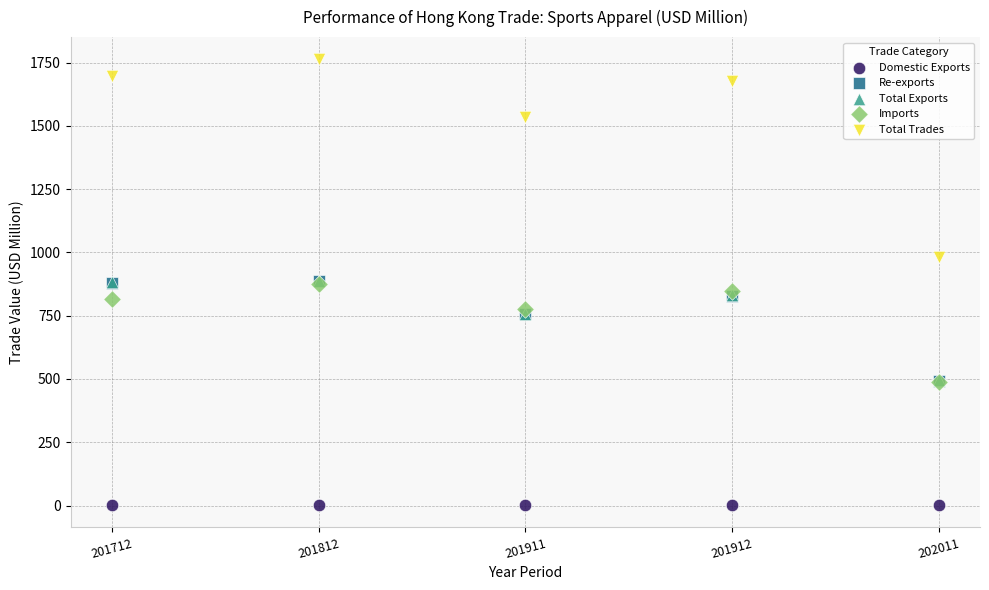

Which series has the largest Y range (max minus min)?

Total Trades